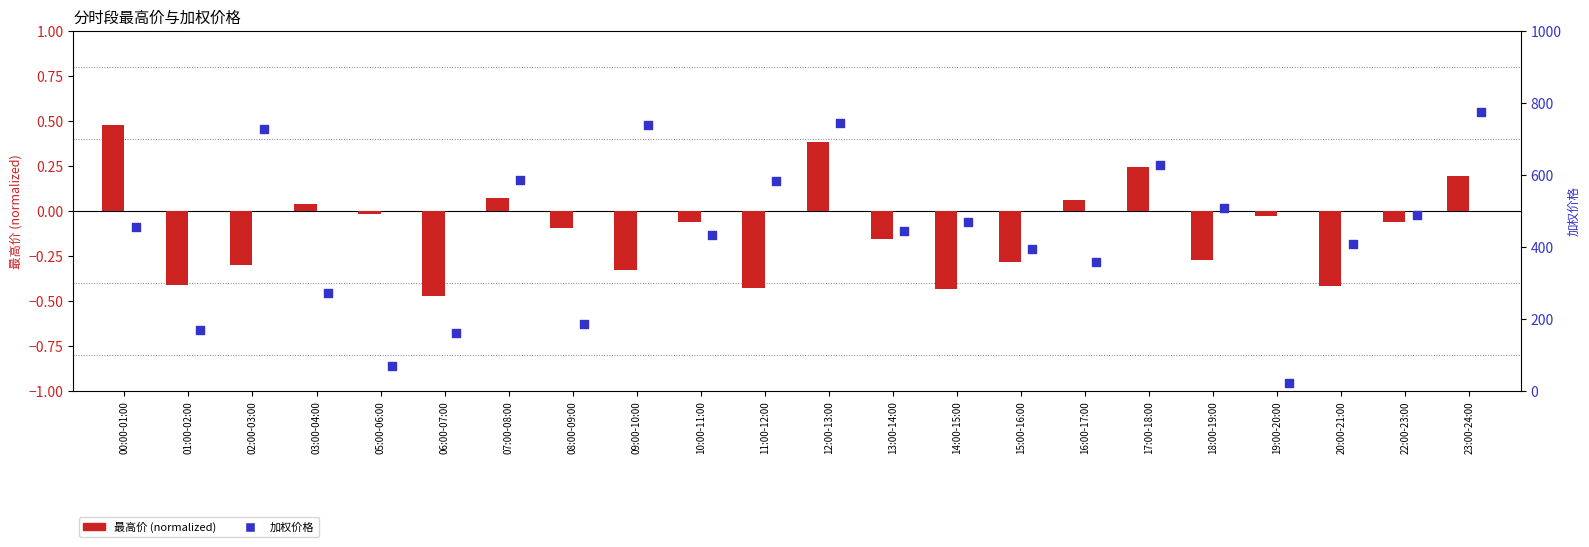

Which series contains the highest Y value?

加权价格